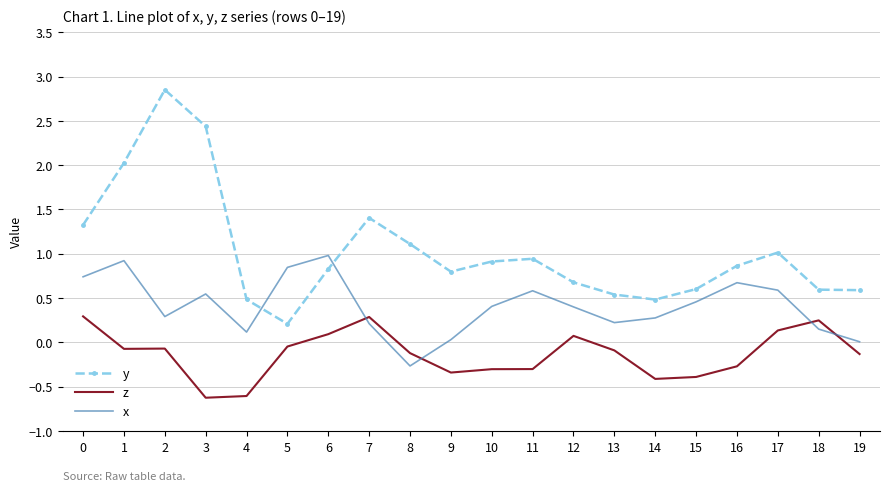

Which series has the widest spread of values?

y